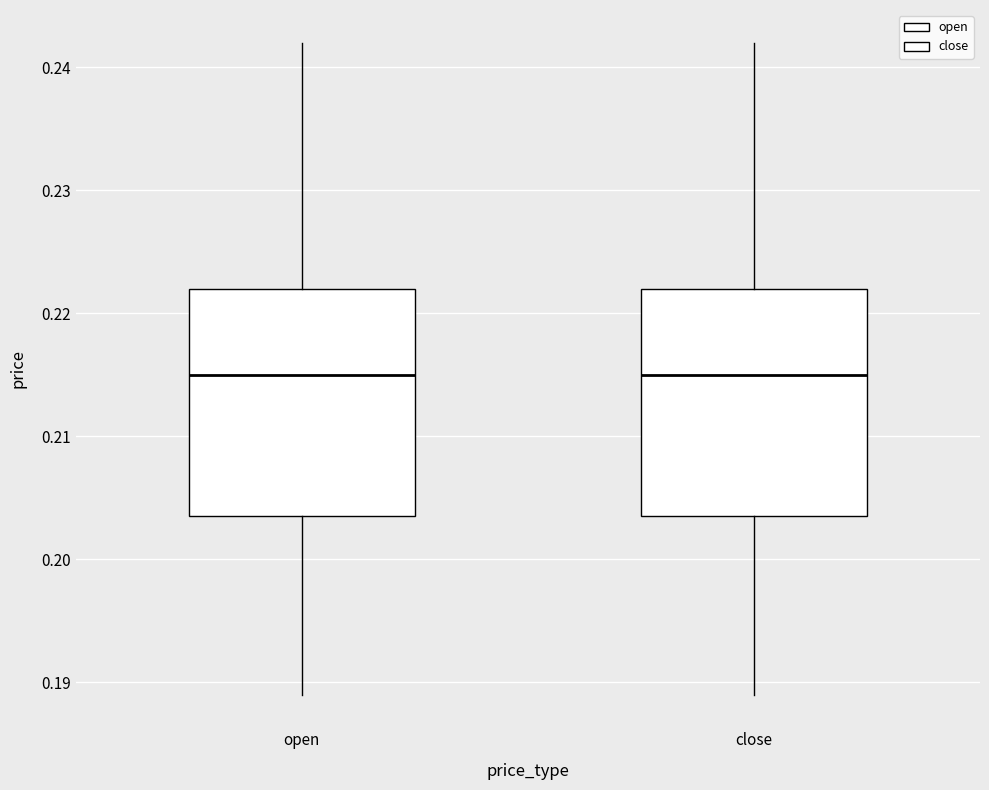

Reading left to right, read every box against the y-axis: the position of its median line, the range the box covers, and the ends of its whiskers. The values are not printed on the chart, so give them approximately, as read against the axis.

open: median 0.215, box 0.204 to 0.222, whiskers 0.189 to 0.242
close: median 0.215, box 0.204 to 0.222, whiskers 0.189 to 0.242